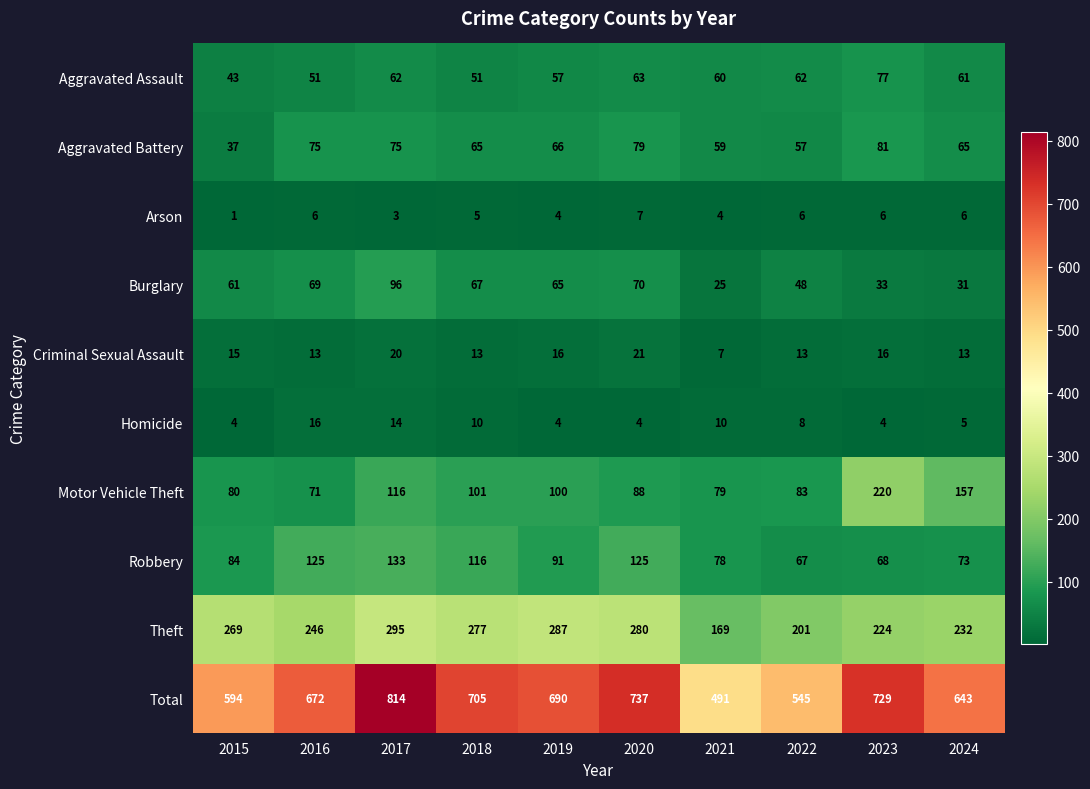

At how many categories does at least one series exceed 445?

10